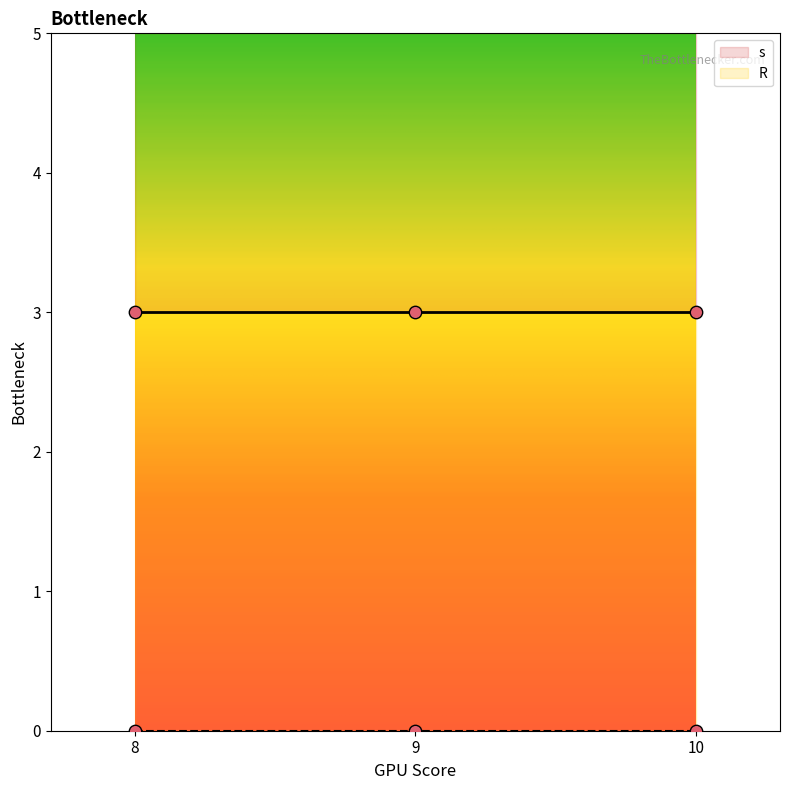

What are all the series names shown in the legend?

s, R